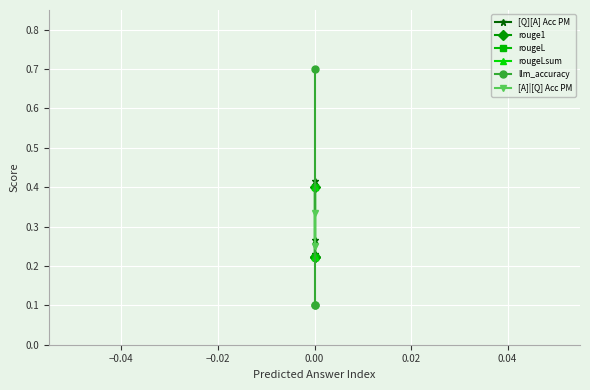

What is the value of the rougeLsum point at the 3rd from the left?

0.2